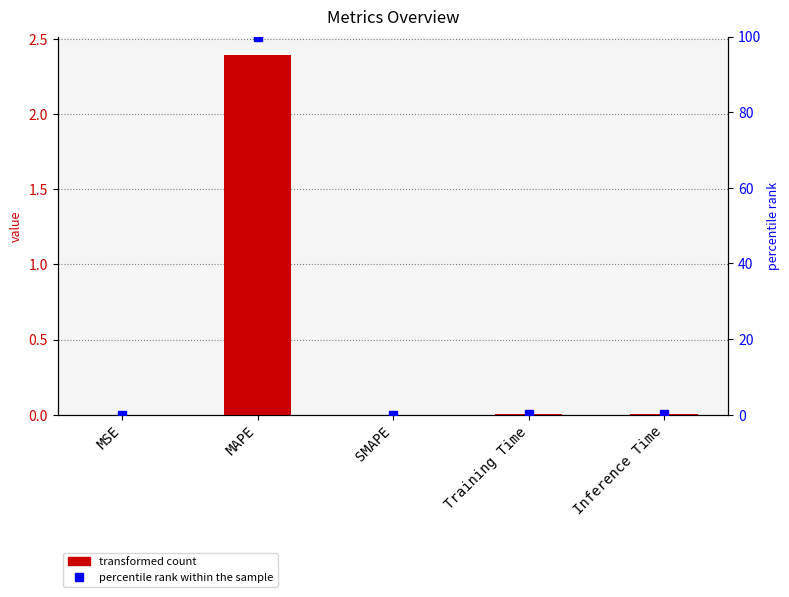

What is the sum of the values at Training Time and MAPE?

2.4